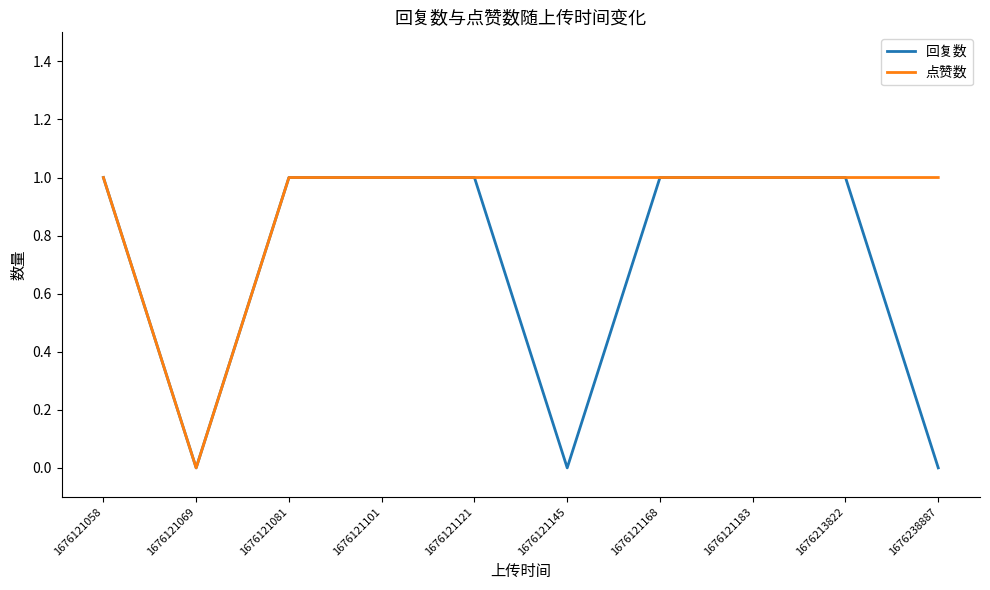

What is the difference between the second highest and second lowest values in the 回复数 series?

1